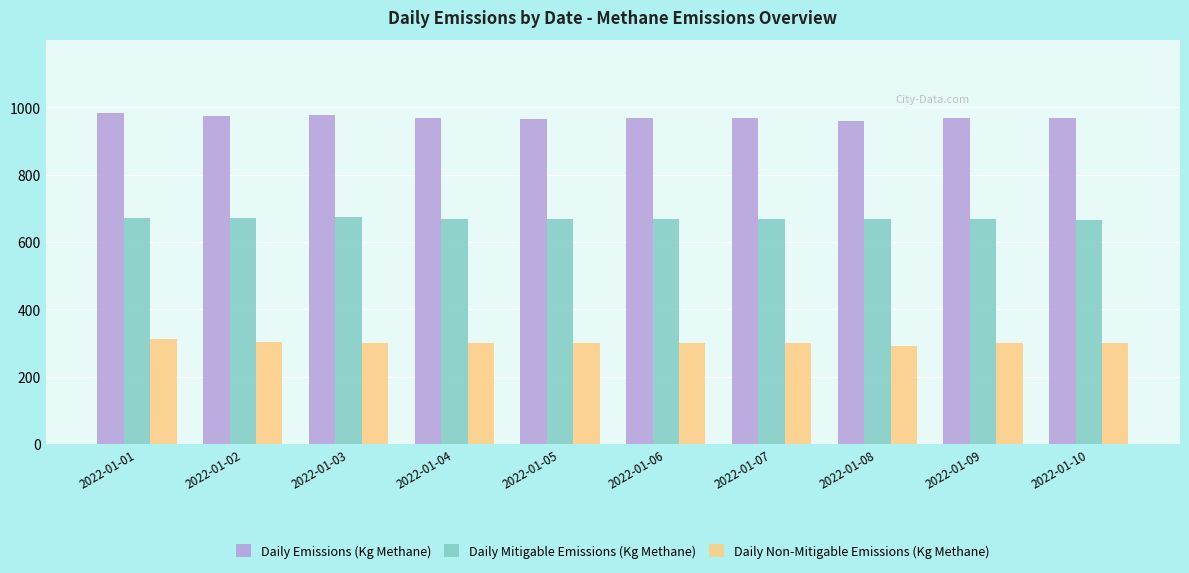

Is the value of Daily Non-Mitigable Emissions (Kg Methane) at 2022-01-05 greater than the value of Daily Emissions (Kg Methane) at 2022-01-03?

No